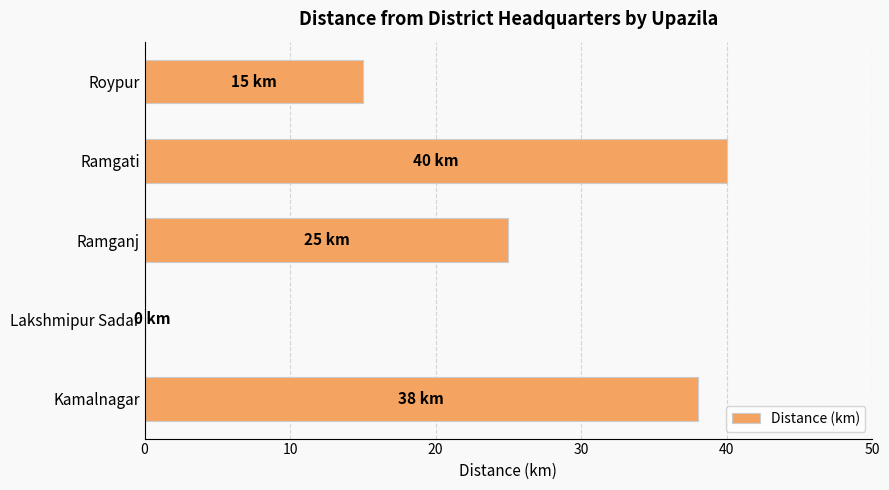

Read the value at Ramganj, to the nearest 5.

25